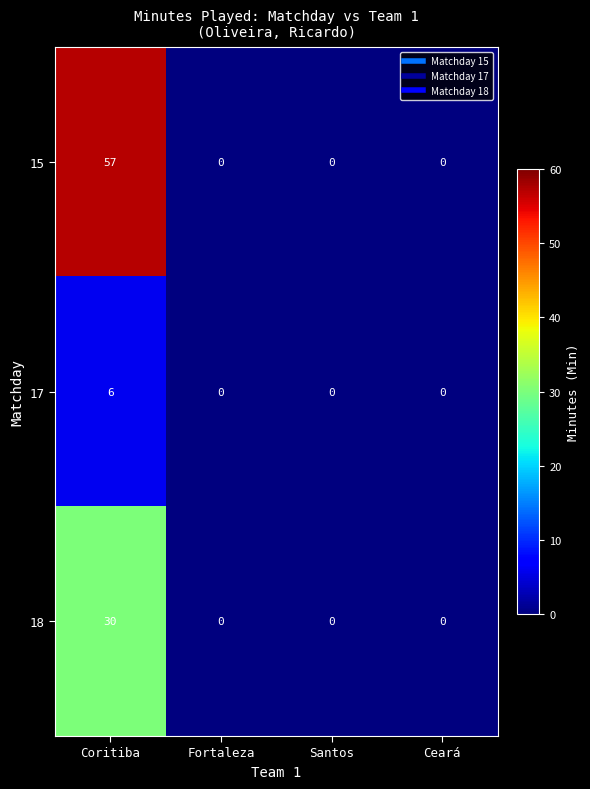

True or false: 17 has a value of 0 at Fortaleza.

True